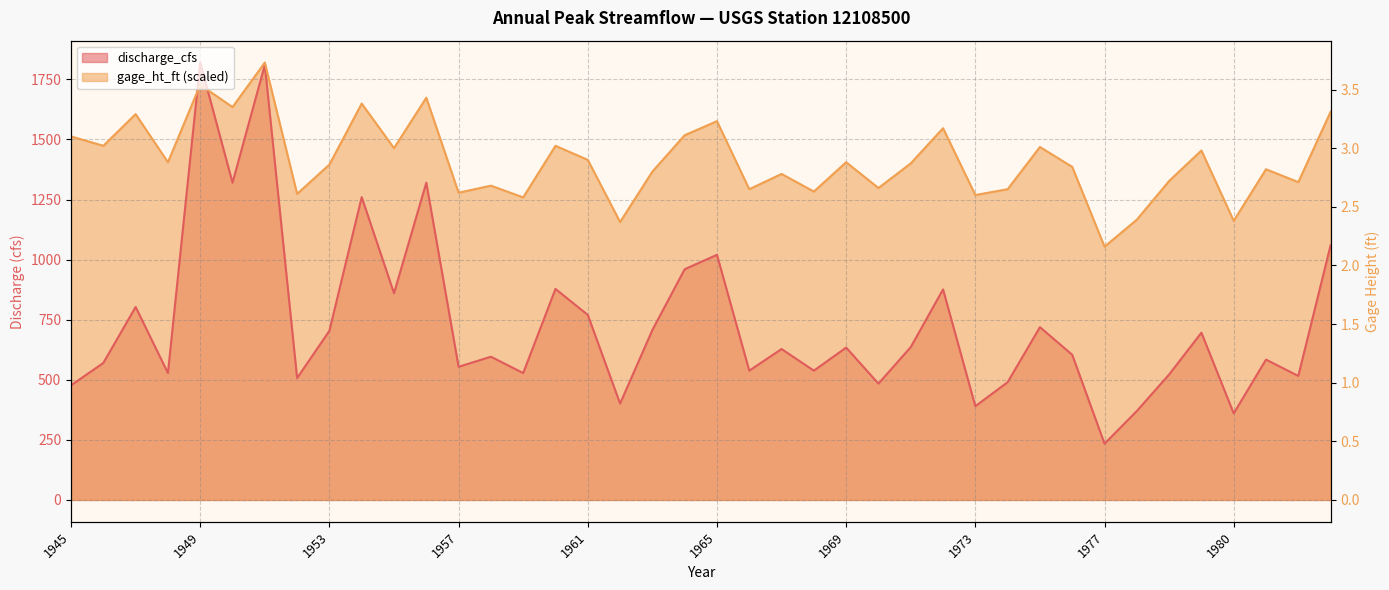

List the series in order of their peak value, highest first.

discharge_cfs, gage_ht_ft